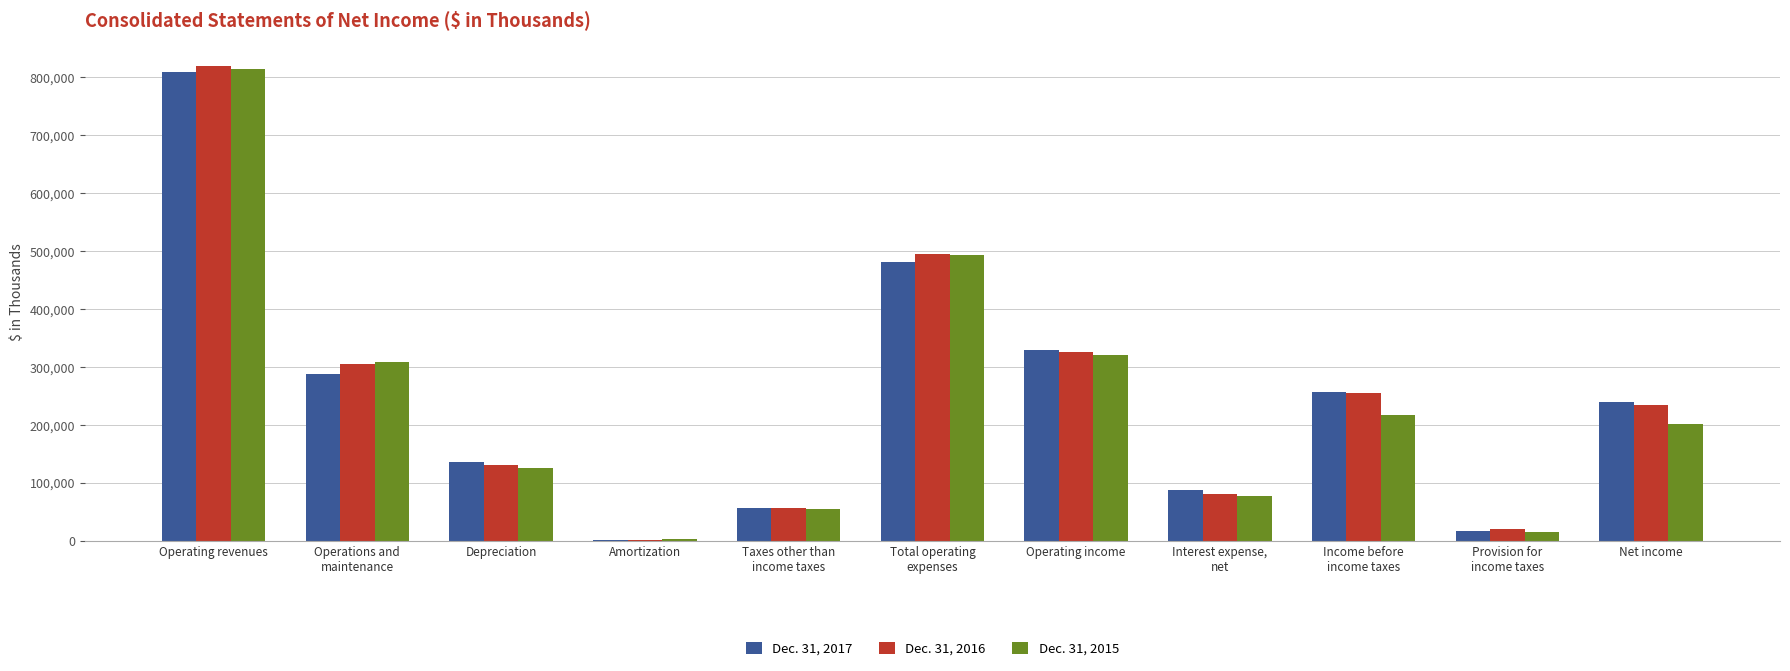

What is the total value across all series at Net income?

675710